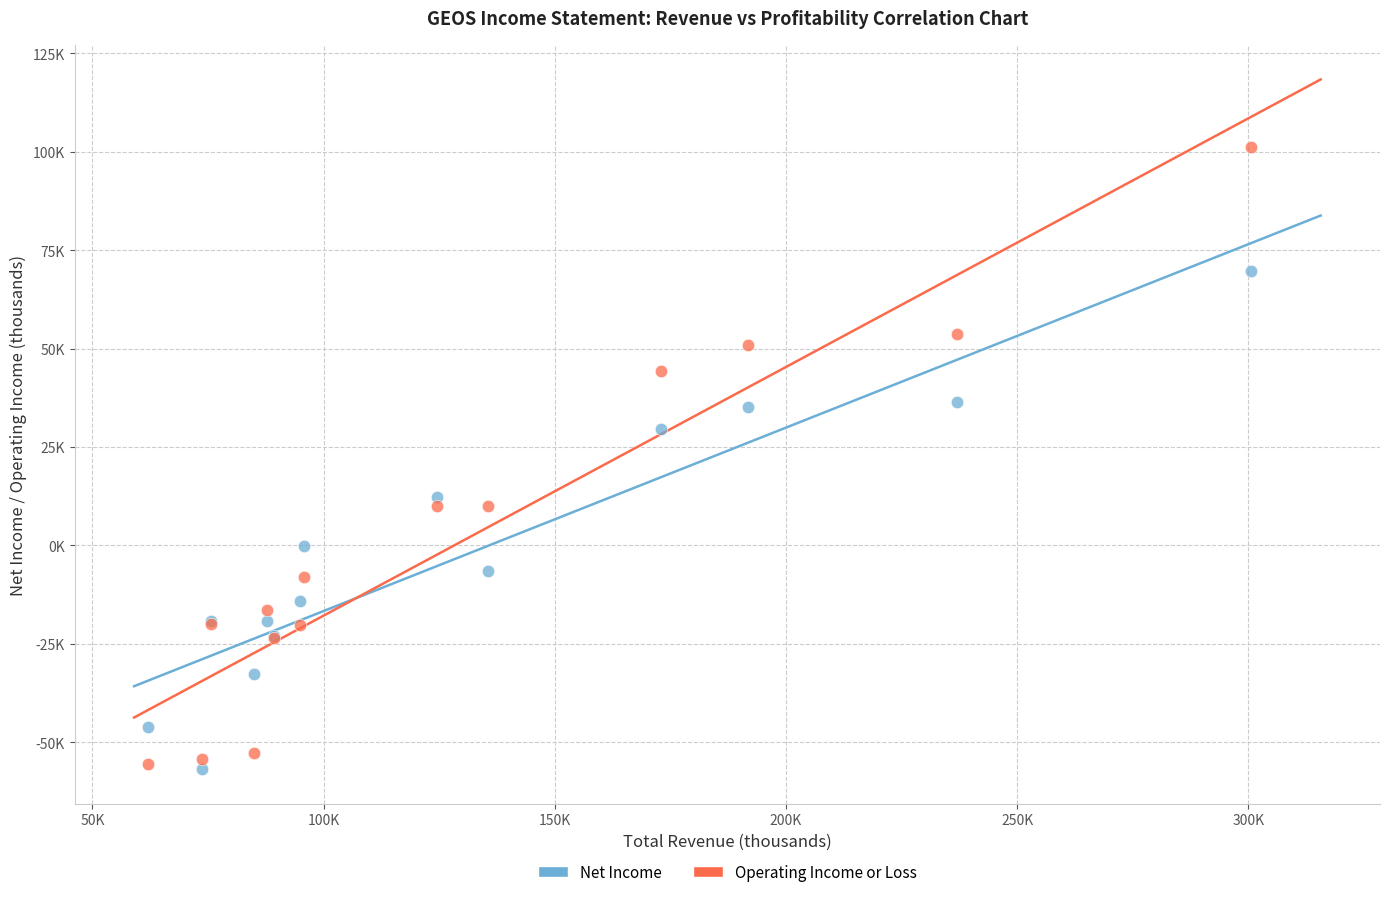

Which series has the widest spread of Y values?

Operating Income or Loss